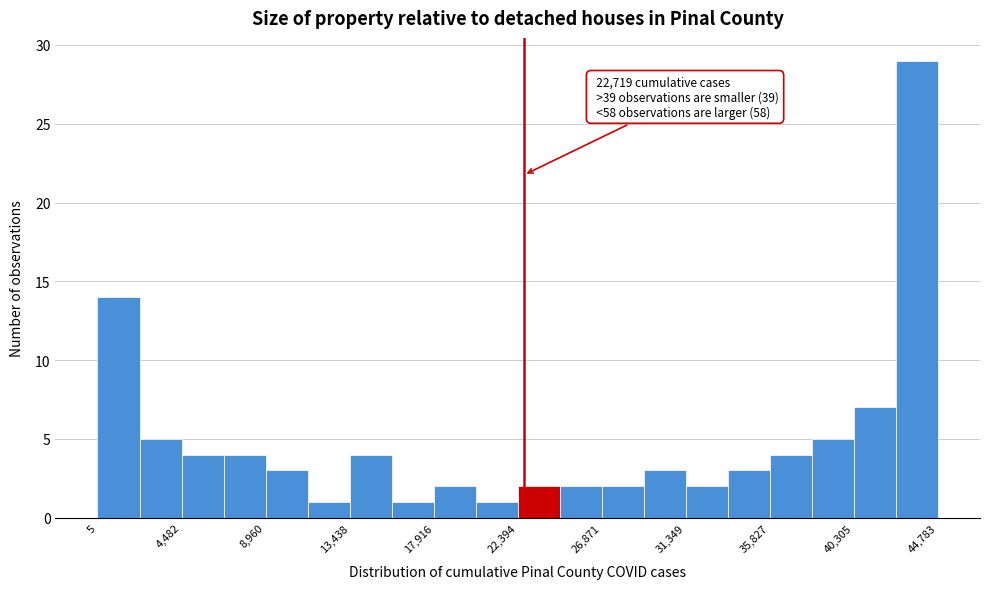

Over which range of the x-axis is the bar tallest?

42500 to 45000